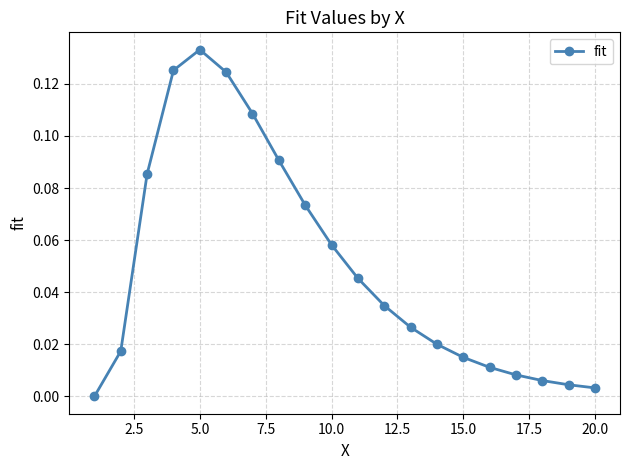

True or false: there are more than 1 points higher than both neighbors.

False